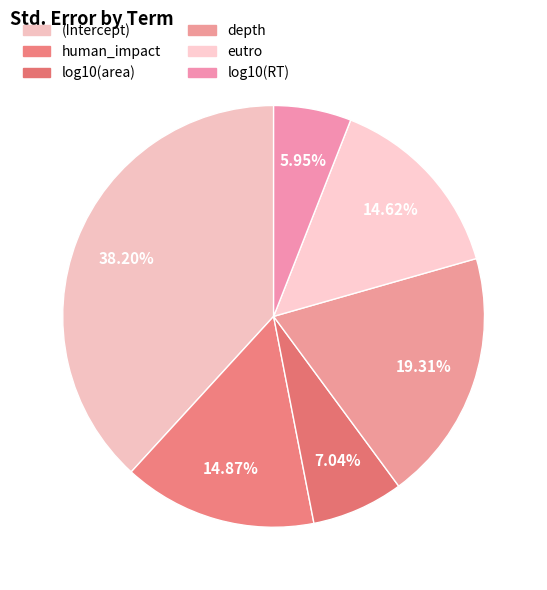

To the nearest percent, what is the difference between the depth and log10(RT) slice percentages?

13%